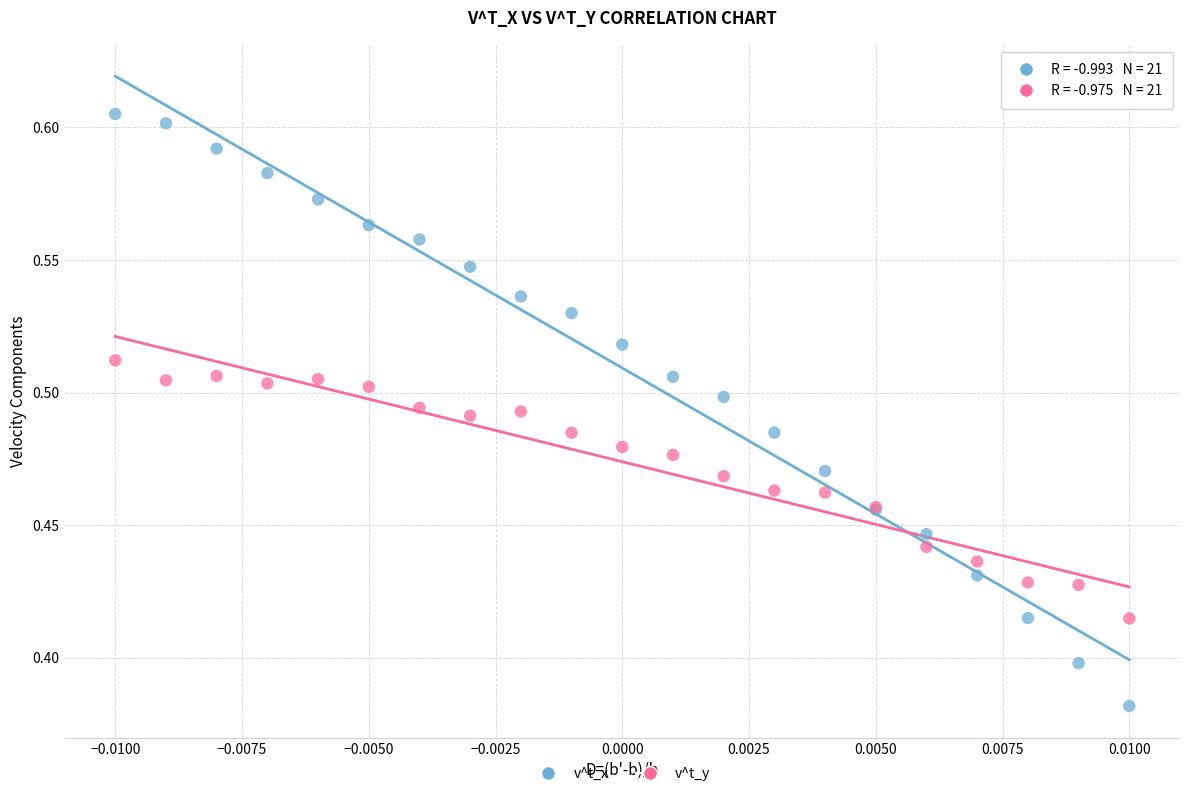

Which series has the largest Y range (max minus min)?

v^t_x